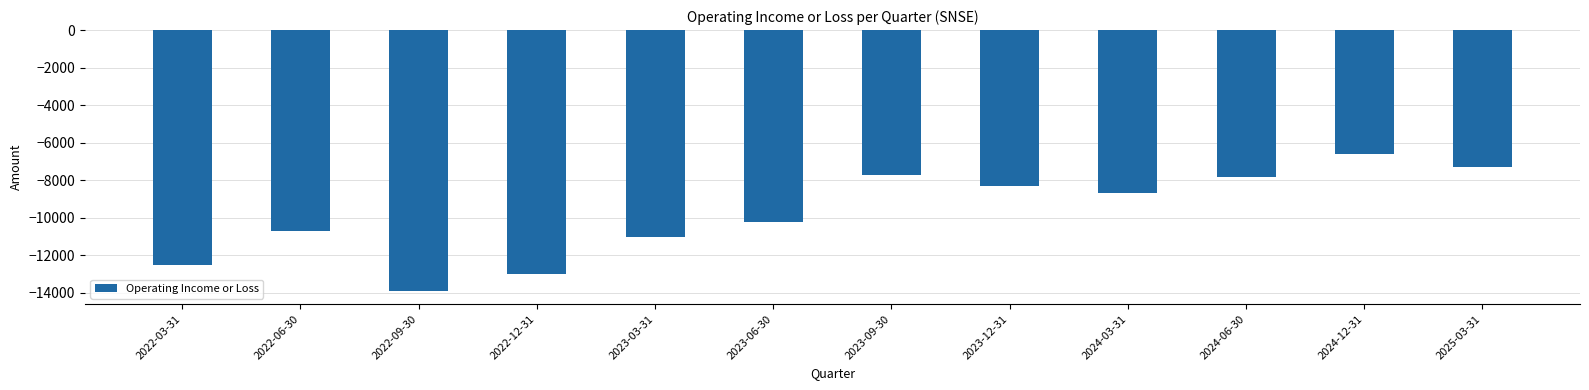

What is the sum of the values at 2023-06-30 and 2024-06-30?

-18000